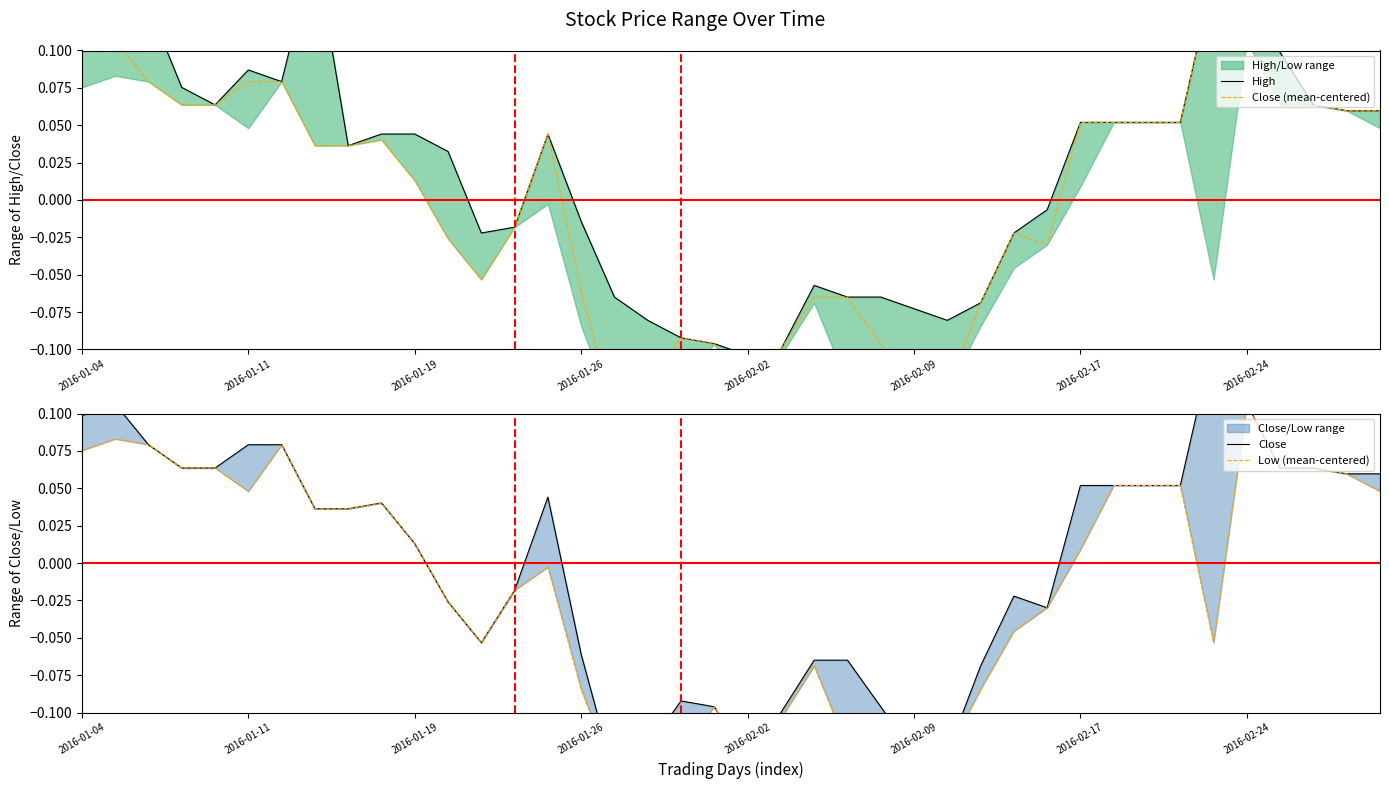

True or false: Close (mean-centered) has a value of -0.1 at 23.

True